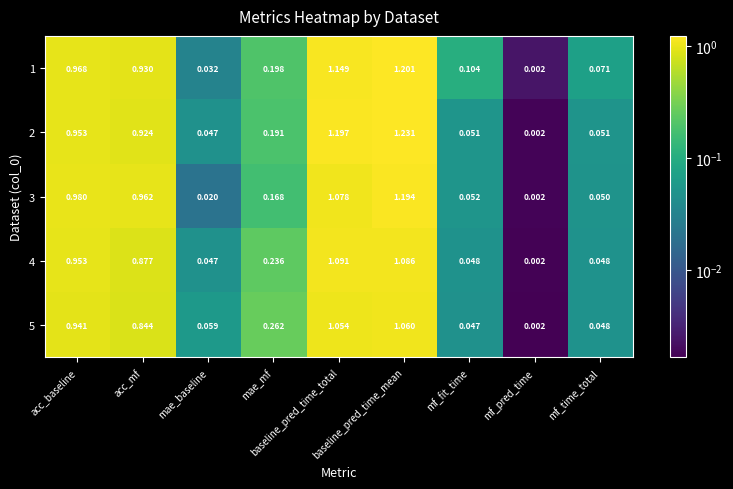

Count the number of categories in the chart.

9